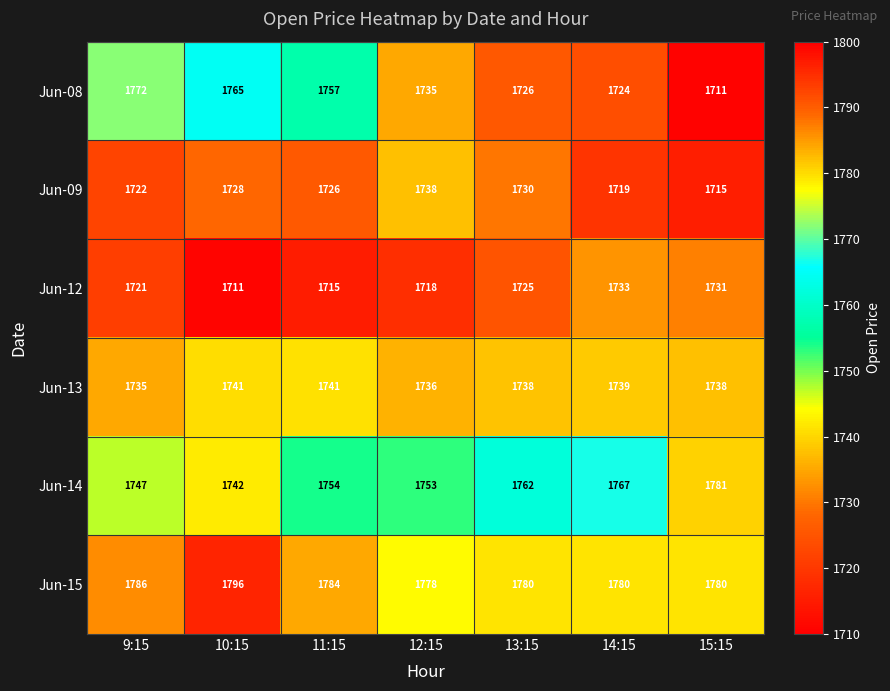

Which series has the largest range (max minus min)?

Jun-08